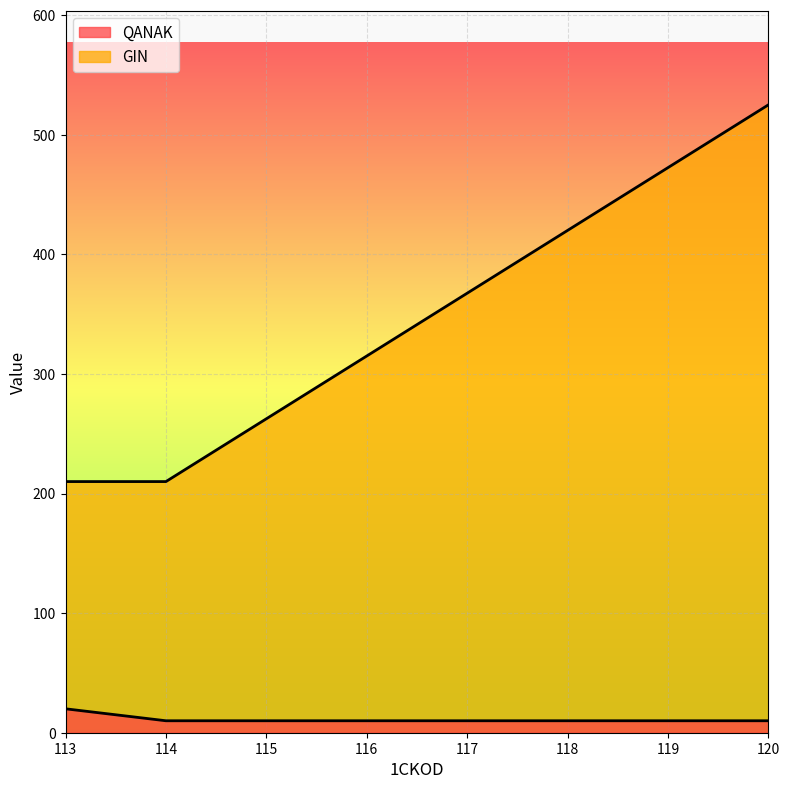

Reading left to right, list all the values displayed in this chart.

QANAK: 113=20	114=10	120=10
GIN: 113=210	114=210	120=525